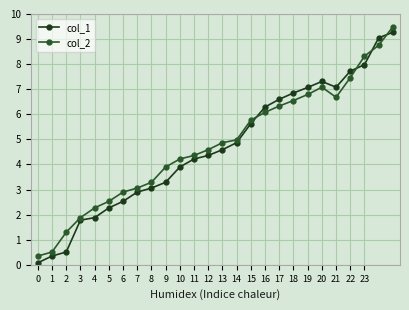

What is the average value of the col_2 series?

4.8